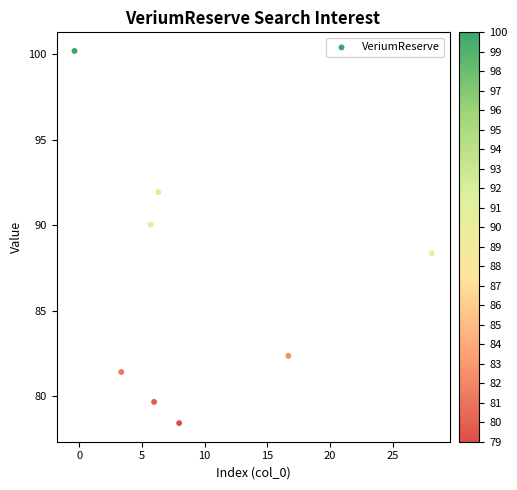

What is the average X value?

9.2